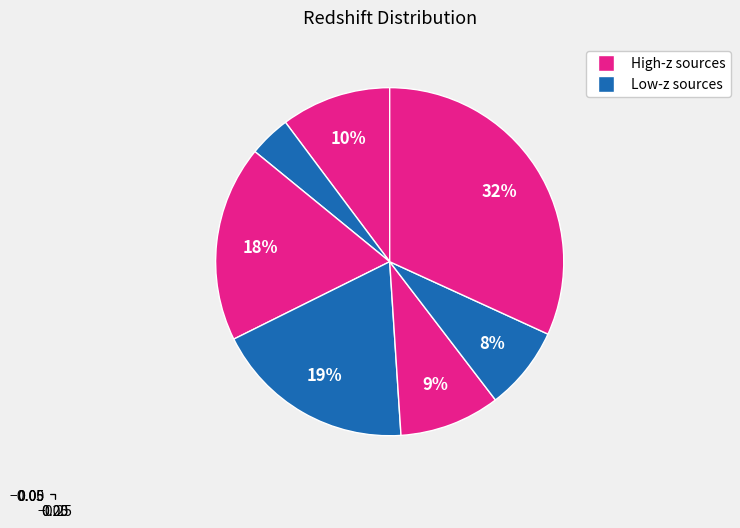

How many slices are in this pie chart?

7